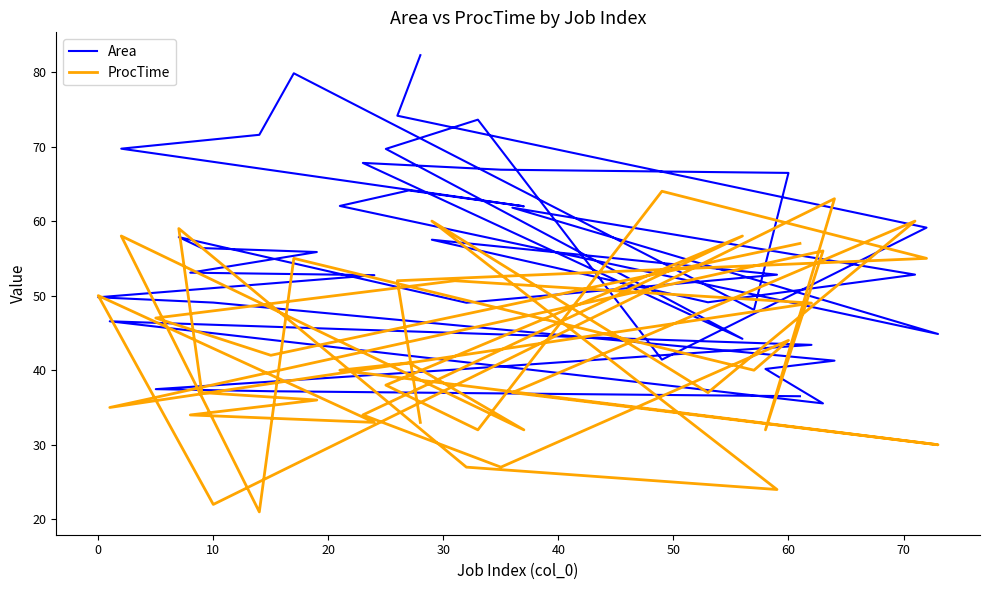

True or false: ProcTime and Area intersect in this chart.

True